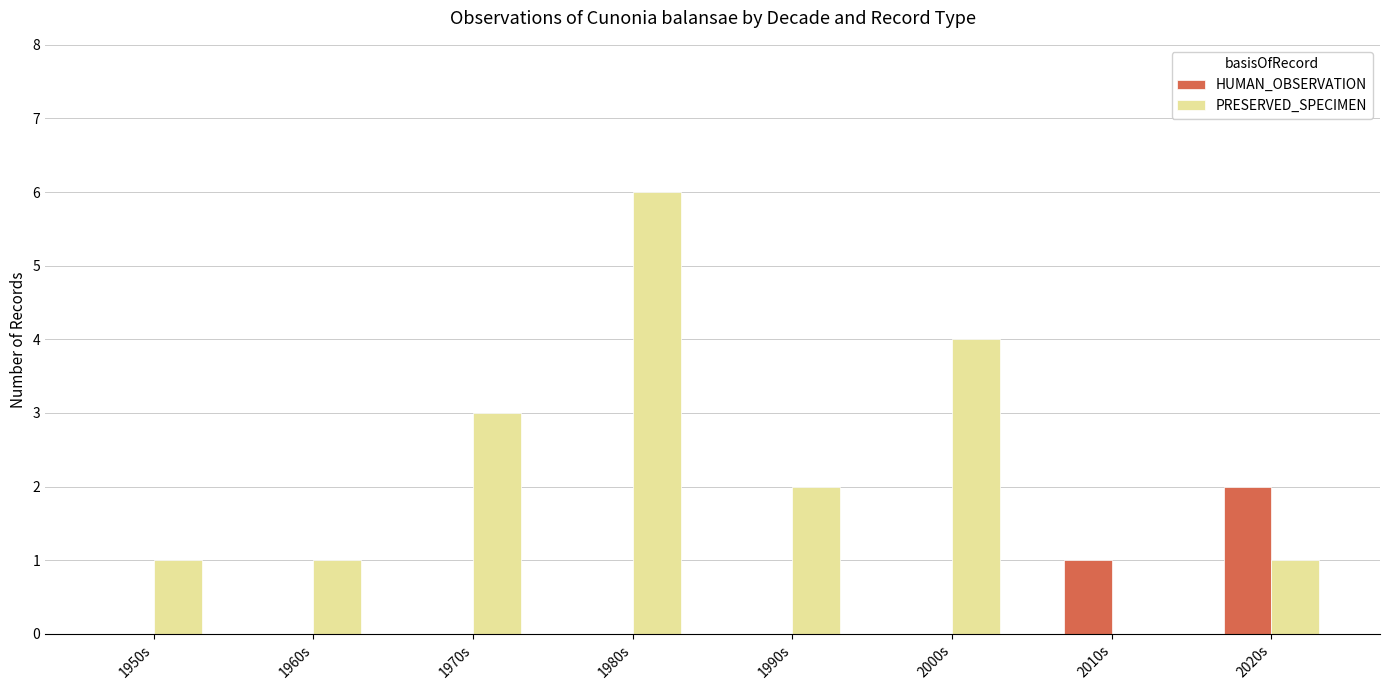

At which label does PRESERVED_SPECIMEN reach its peak?

1980s